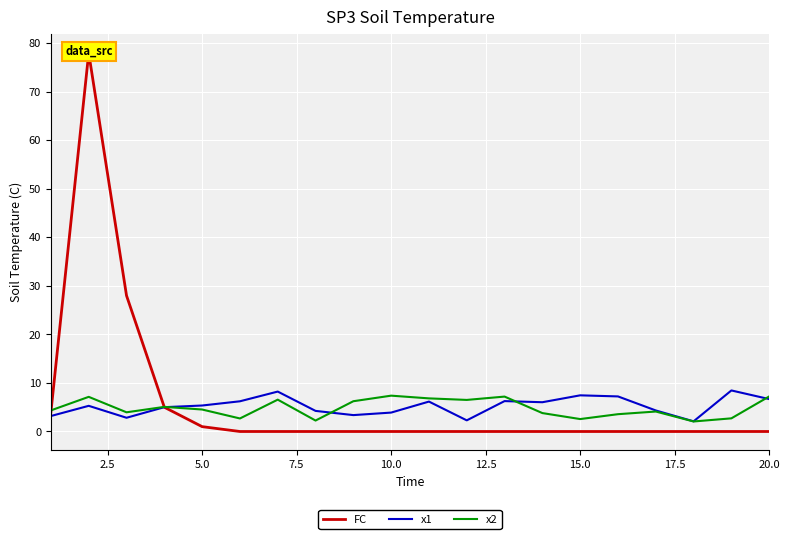

True or false: x1 has a value of 3.9 at 10.0.

True